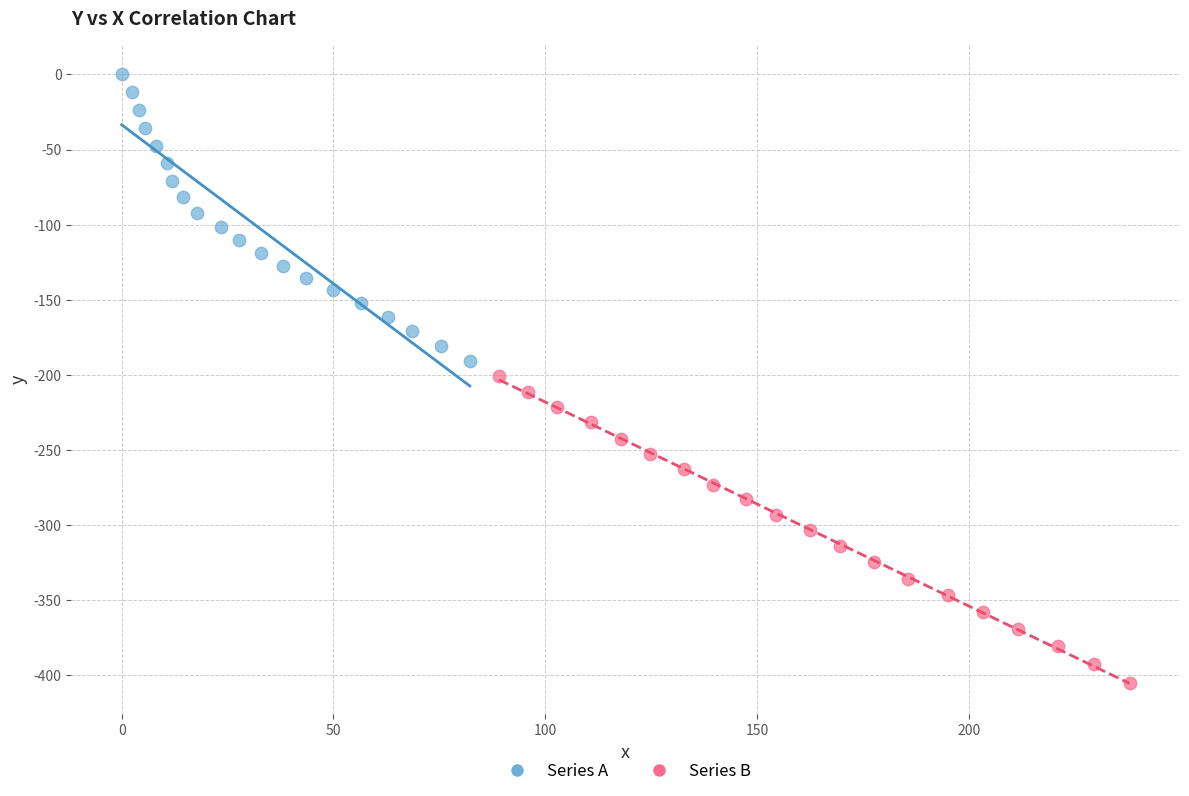

Which series has the widest spread of Y values?

Series B